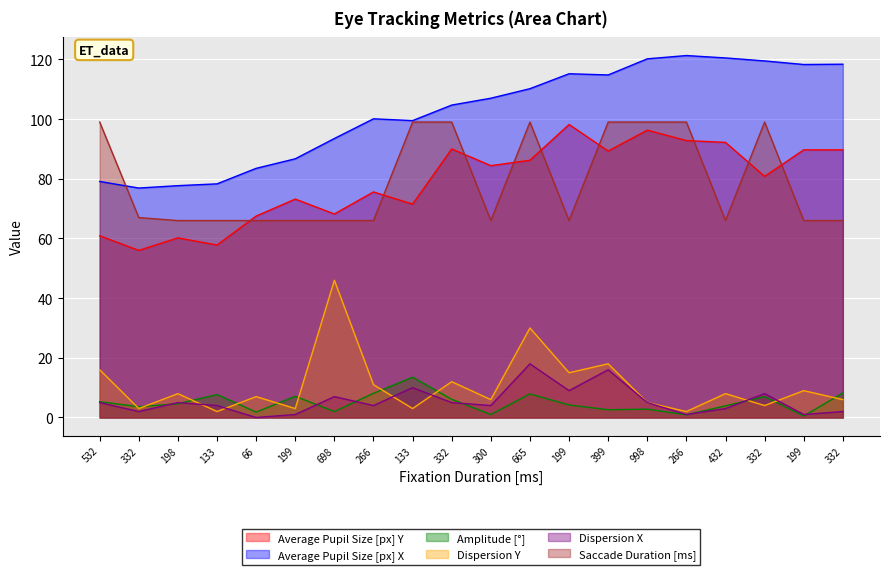

Which has a higher value, 698 or 199?

199